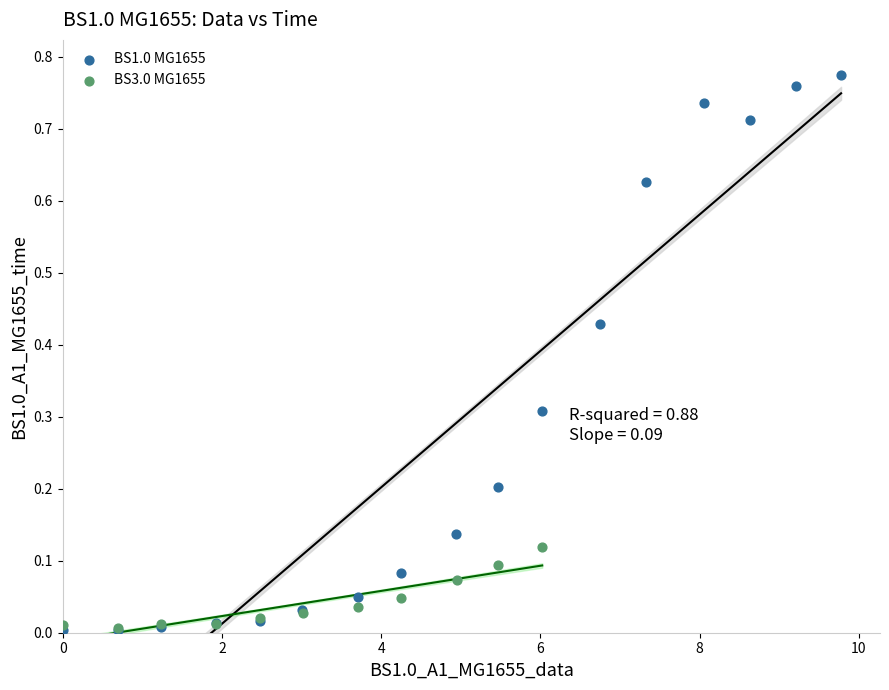

Which series has the largest Y range (max minus min)?

BS1.0 MG1655